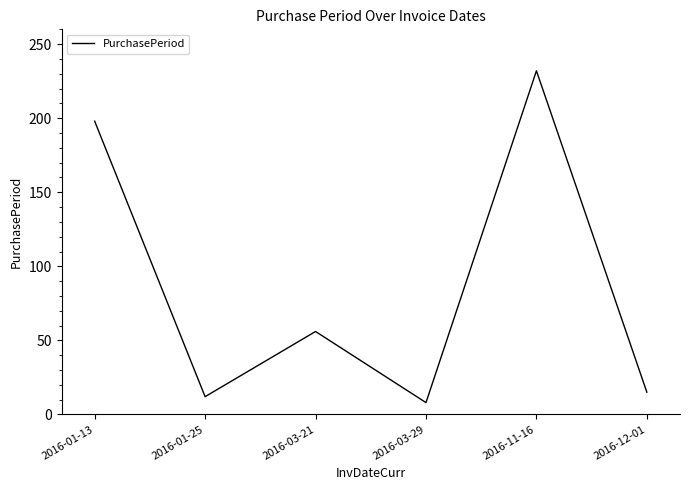

At which label is the value closest to 120?

2016-03-21